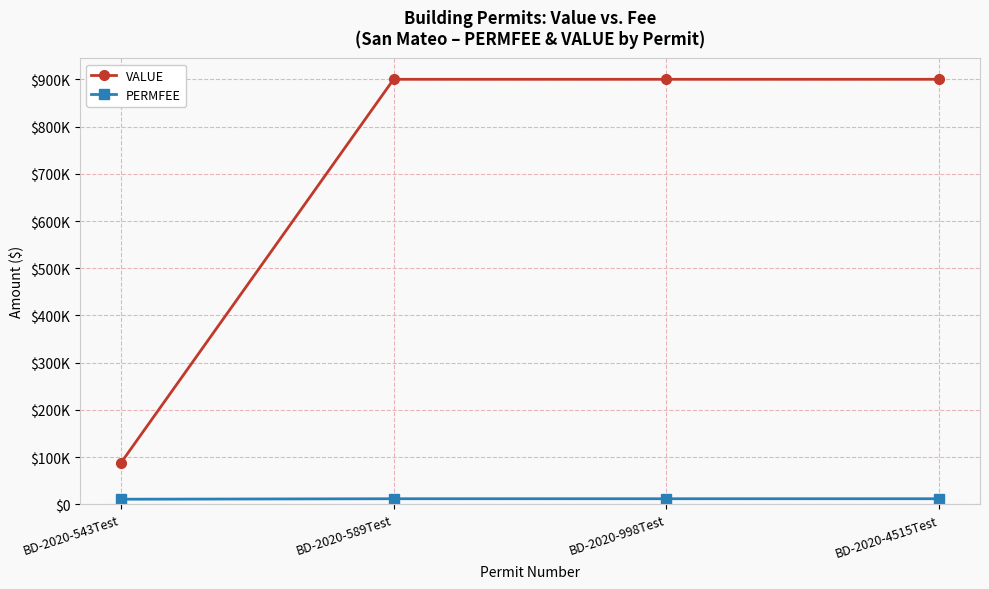

True or false: VALUE and PERMFEE intersect in this chart.

False